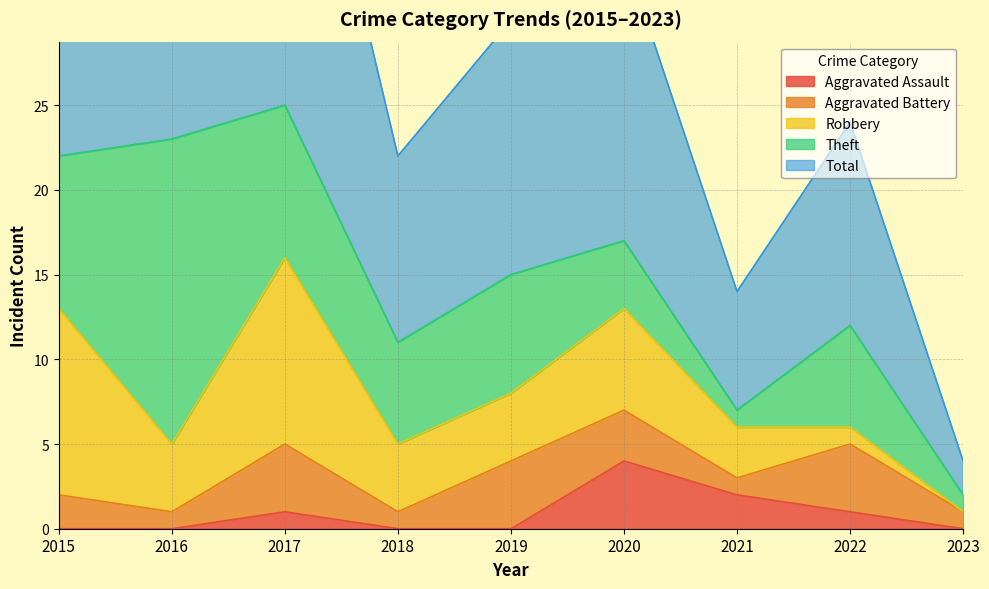

What is the average value of the Robbery series?

5